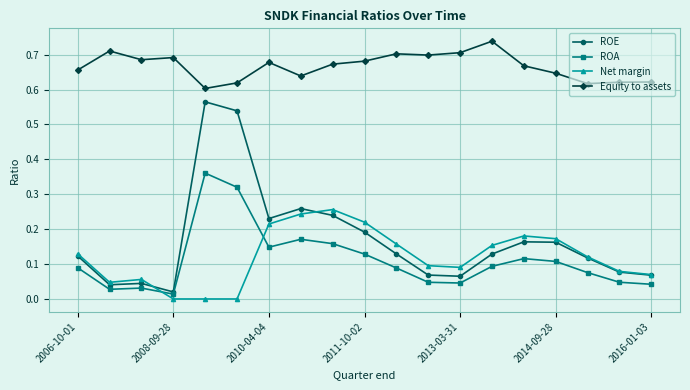

True or false: Equity to assets and Net margin intersect in this chart.

False